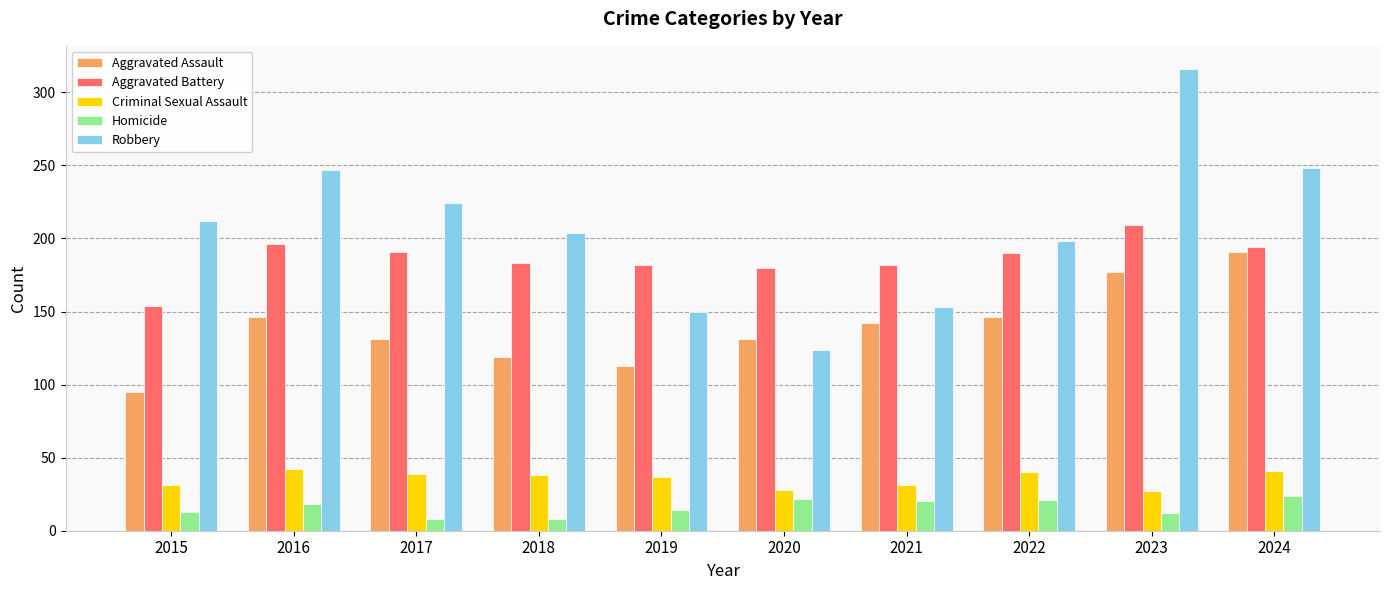

What is the approximate value of Robbery at 2015, to the nearest 50?

200